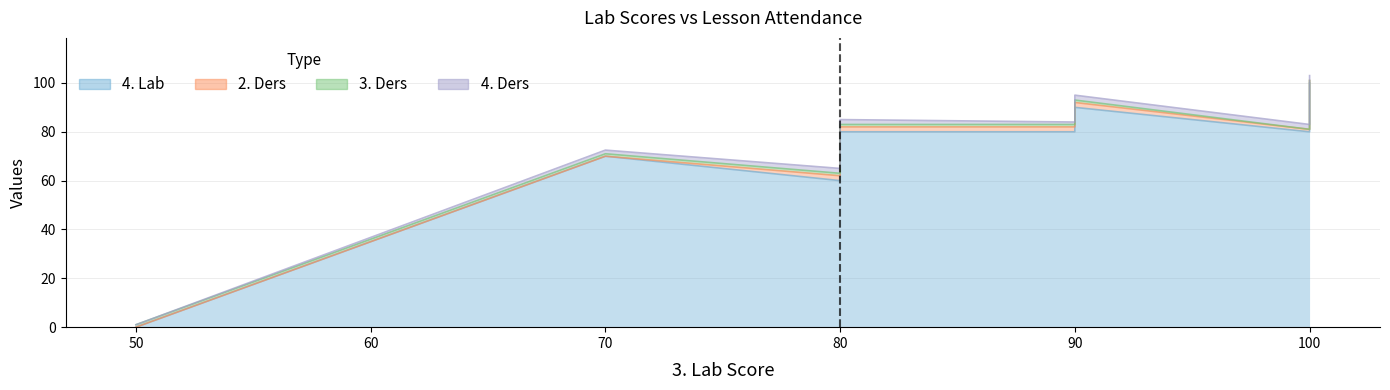

What is the value of the 4. Ders point at the 4th from the left?

2.0